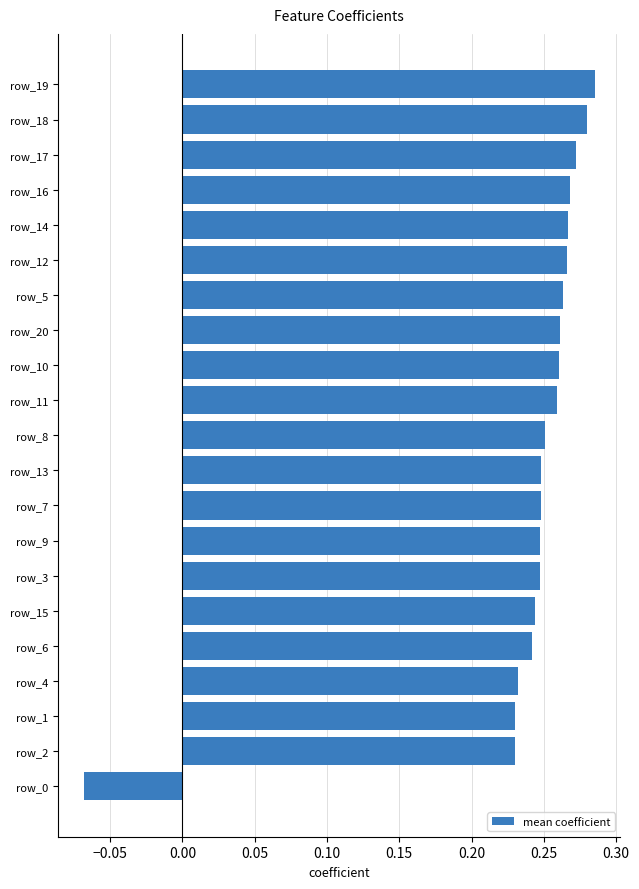

How many values are between 0 and 1?

20